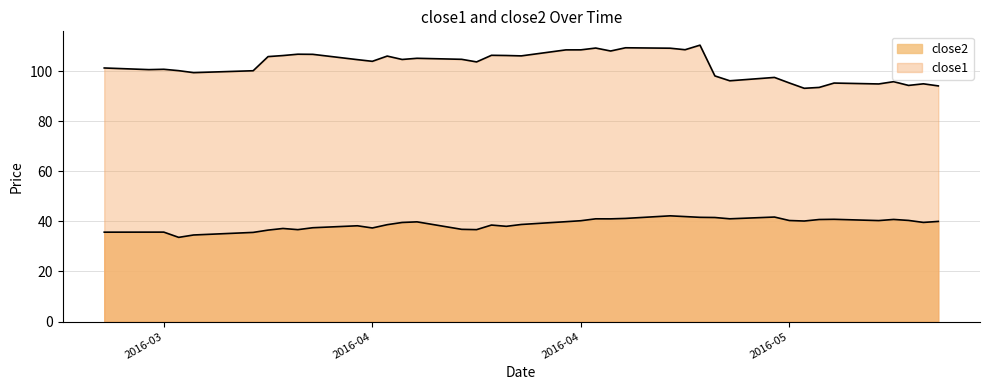

What is the label of the 39th point from the right?

2016-03-21